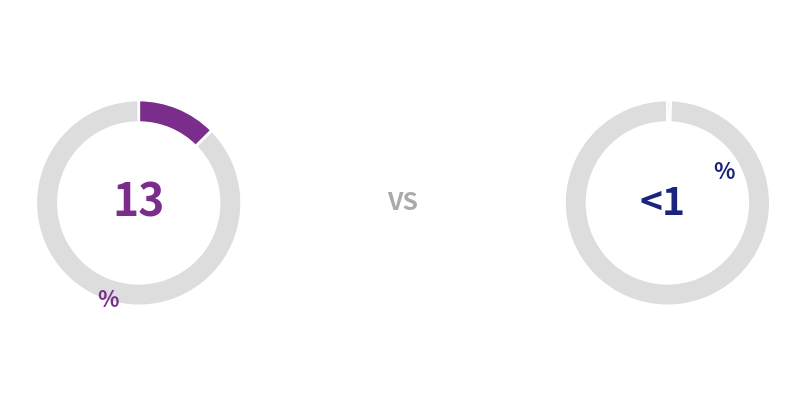

Between پیمانکاری اقدام ملی شهرکرد and اداری والاگهر, which is larger?

پیمانکاری اقدام ملی شهرکرد